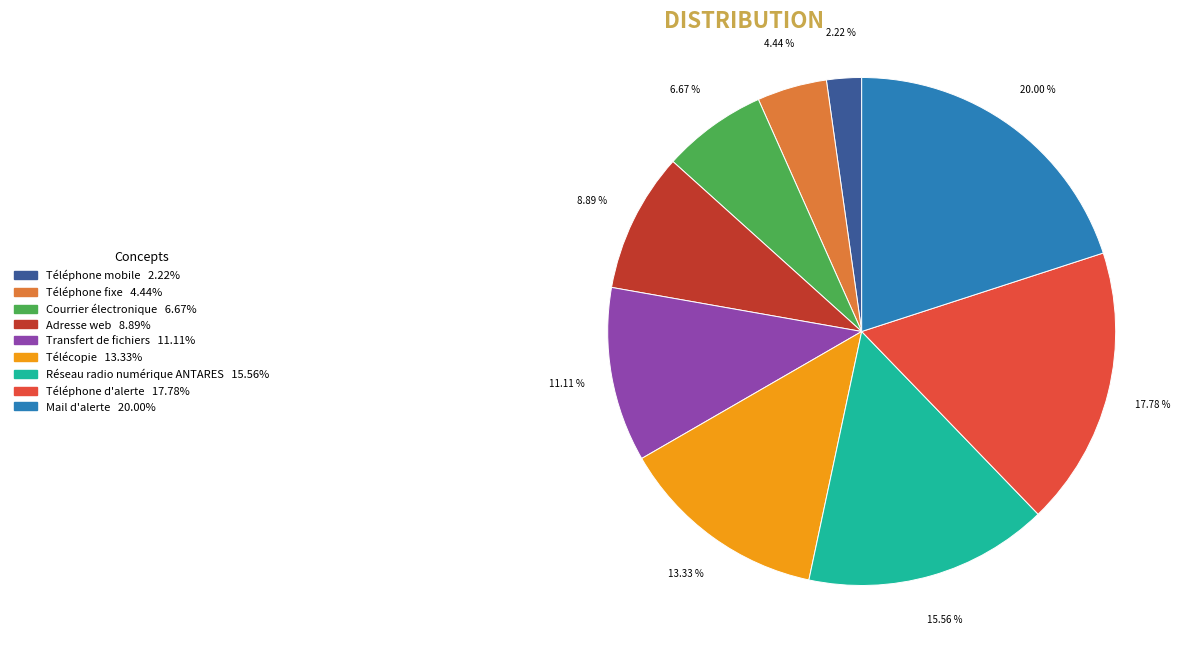

Is there a majority slice in this chart?

No